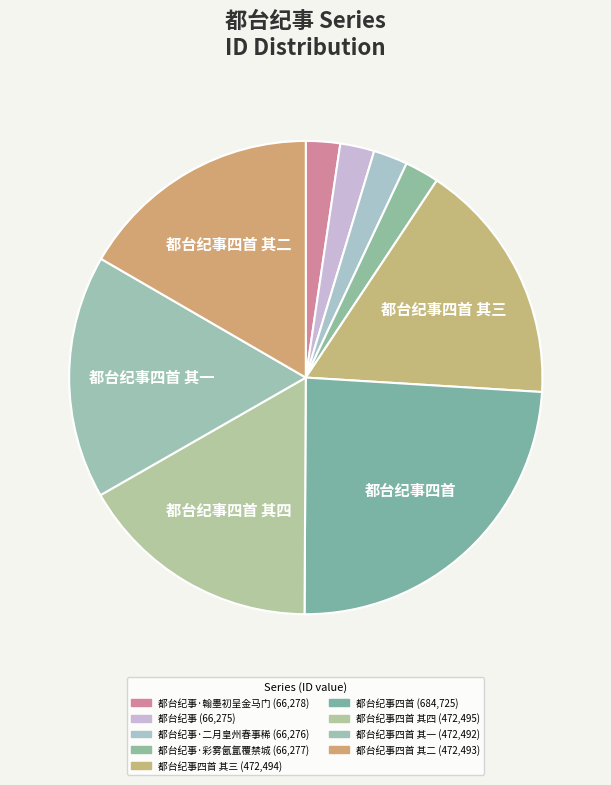

Count the number of slices in the pie.

9